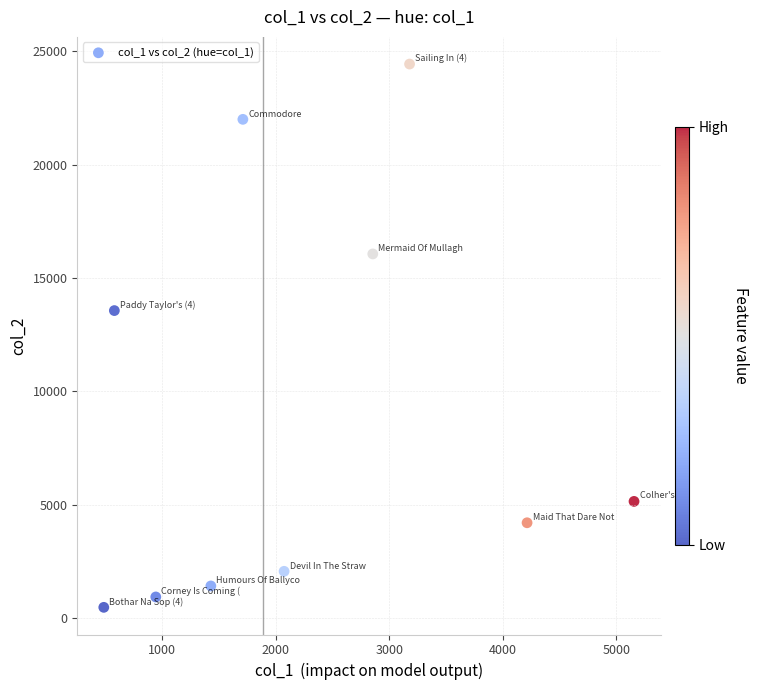

What Y value in the scatter plot is closest to 12459?

13566